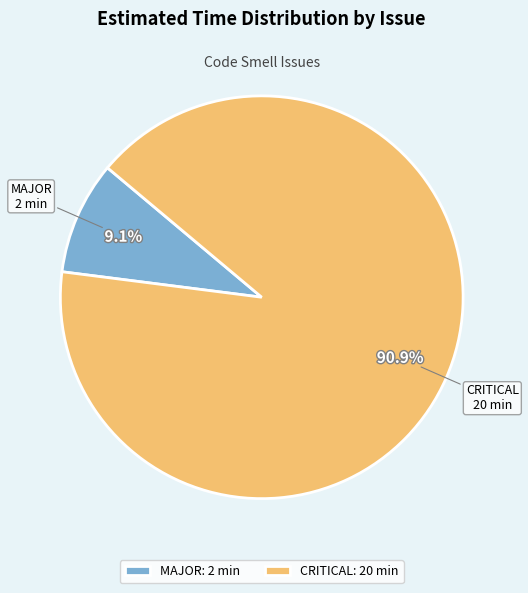

Which slice is the smallest?

MAJOR: 2 min